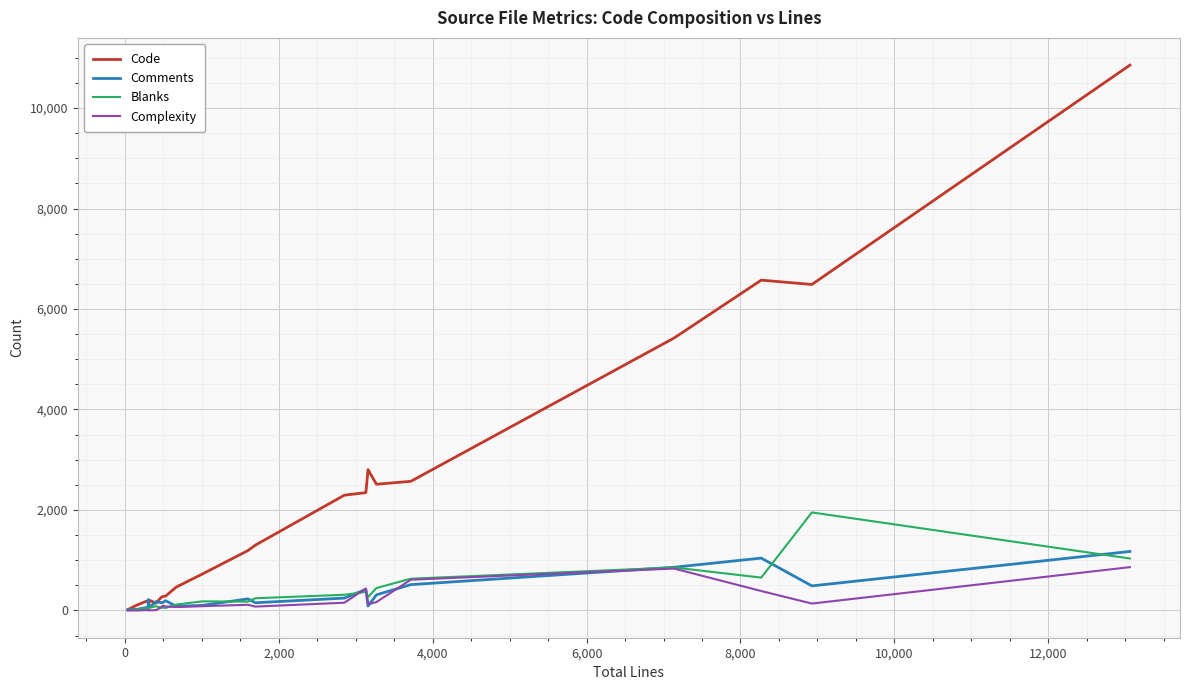

Rank the series by their maximum value, from highest to lowest.

Code, Blanks, Comments, Complexity